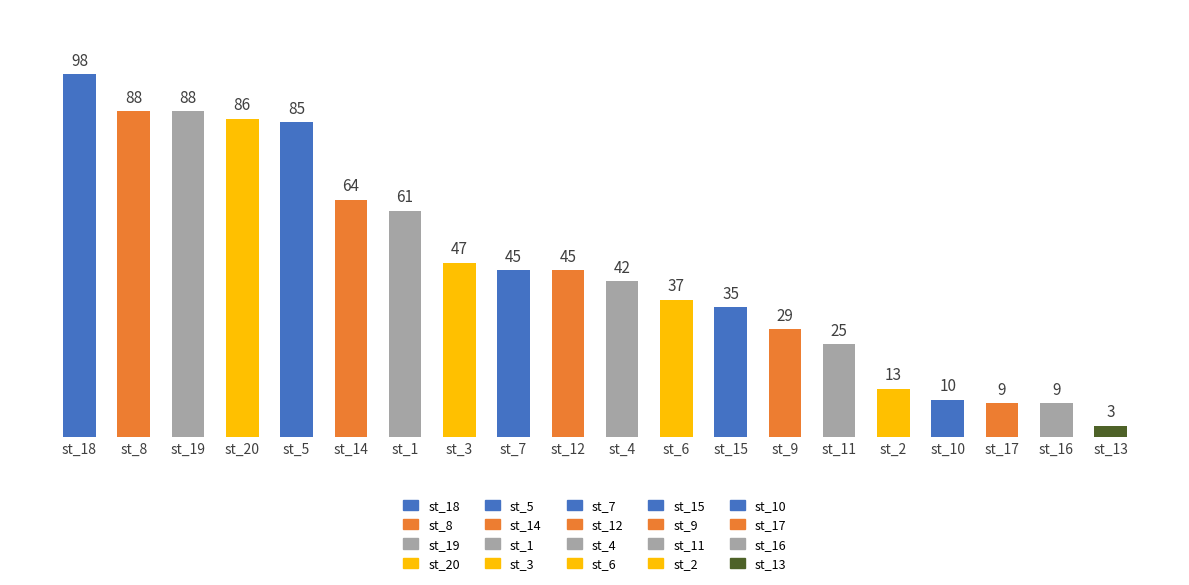

What is the greatest value displayed?

98